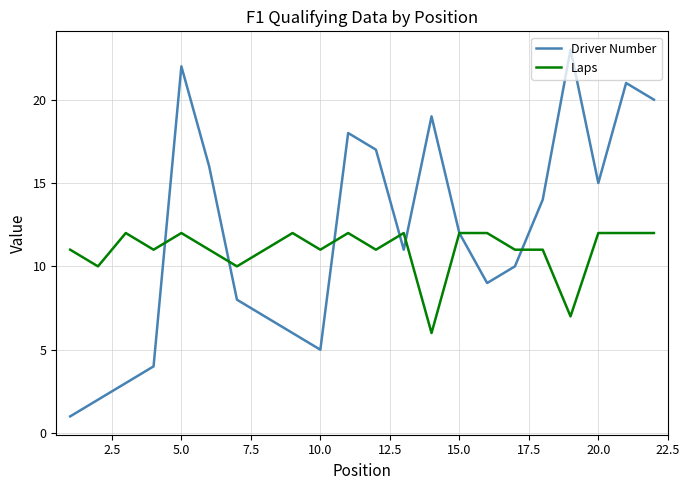

How many lines are shown in the chart?

2